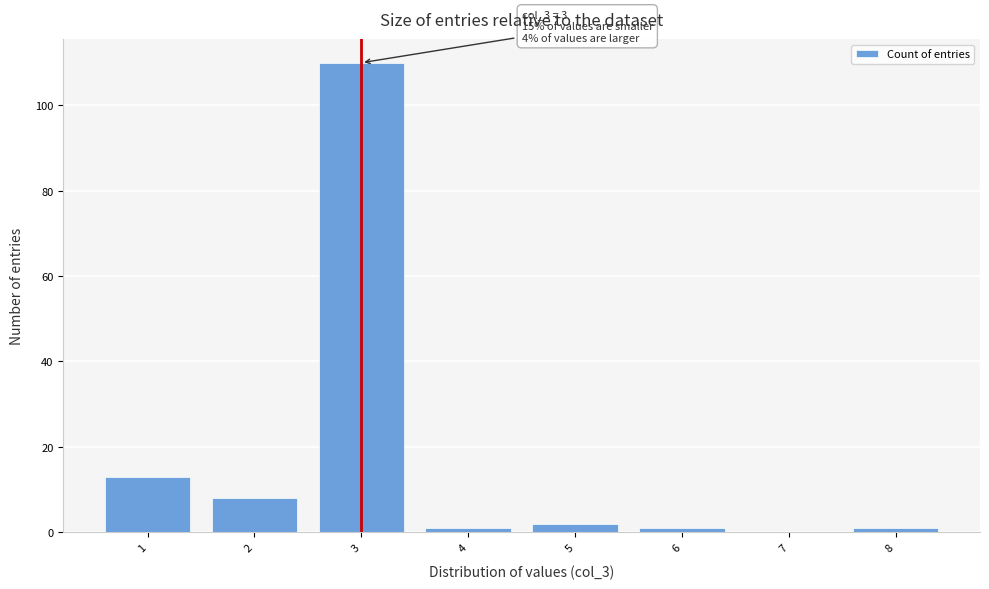

Over which range of the x-axis is the bar tallest?

2.5 to 3.5